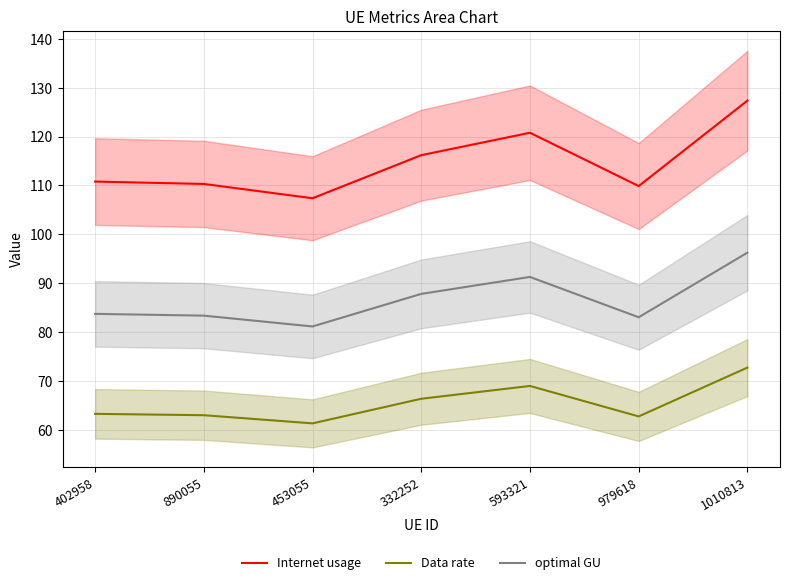

True or false: Internet usage and optimal GU intersect in this chart.

False